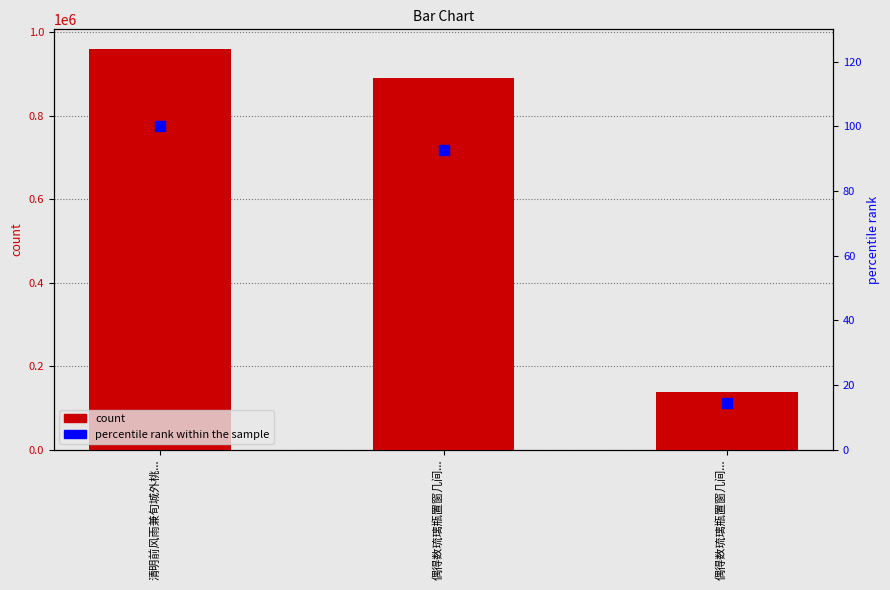

Which series reaches the minimum Y coordinate?

percentile rank within the sample